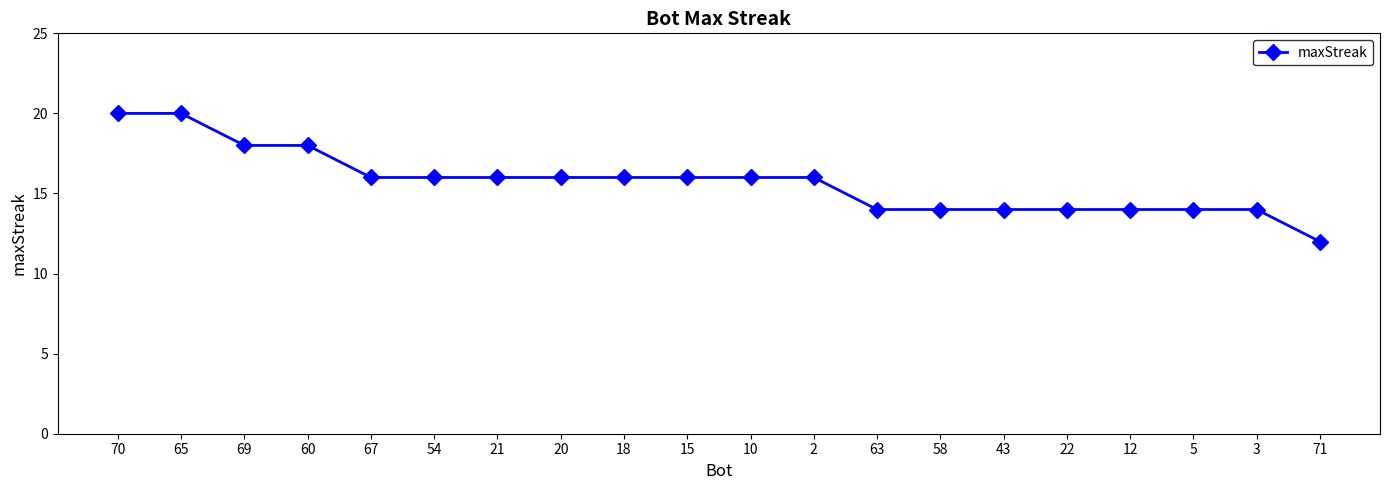

What value does the data have at 10?

16